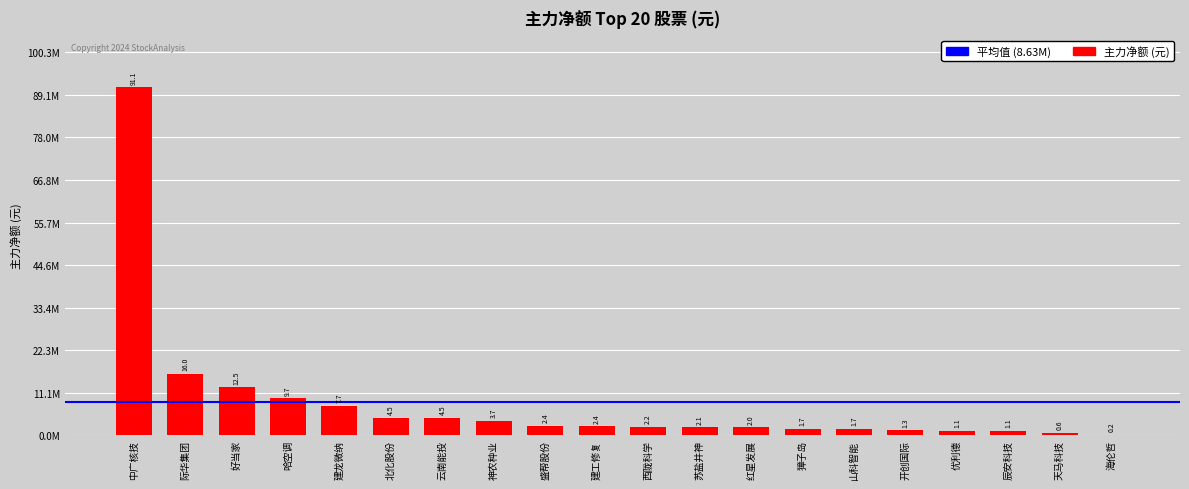

Are the bars horizontal?

No